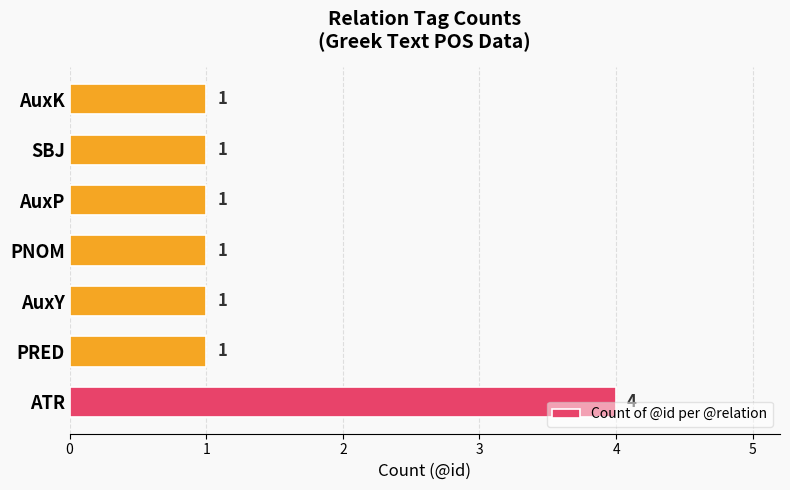

The chart shows a value of 1 at PNOM. True or false?

True